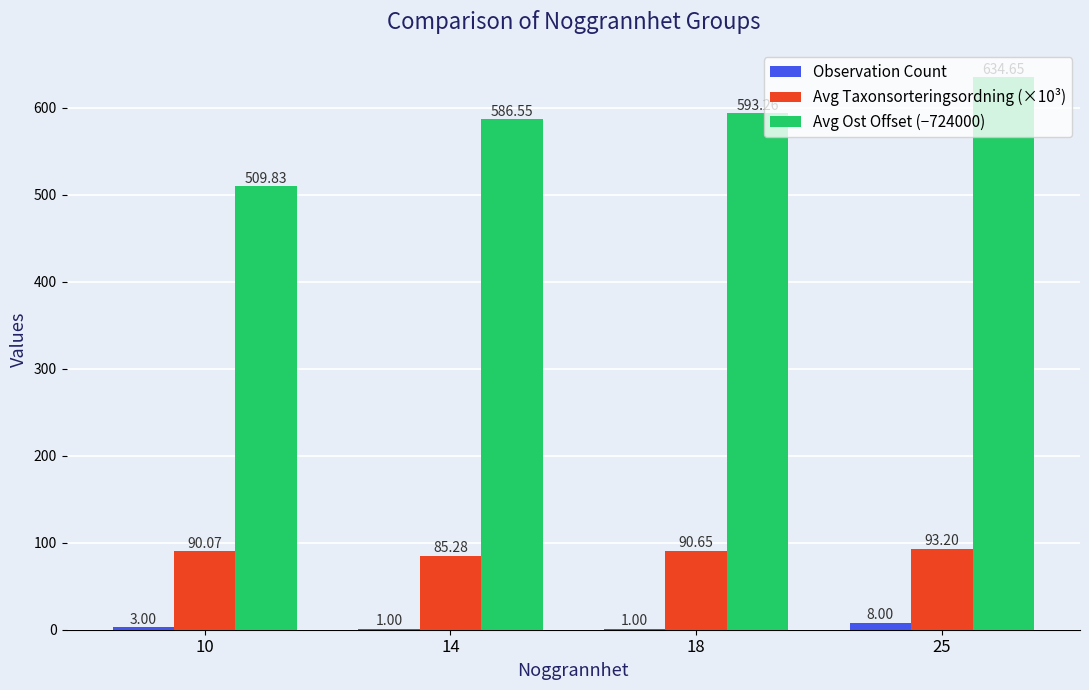

At which label is Avg Taxonsorteringsordning (×10³) closest to 89?

10